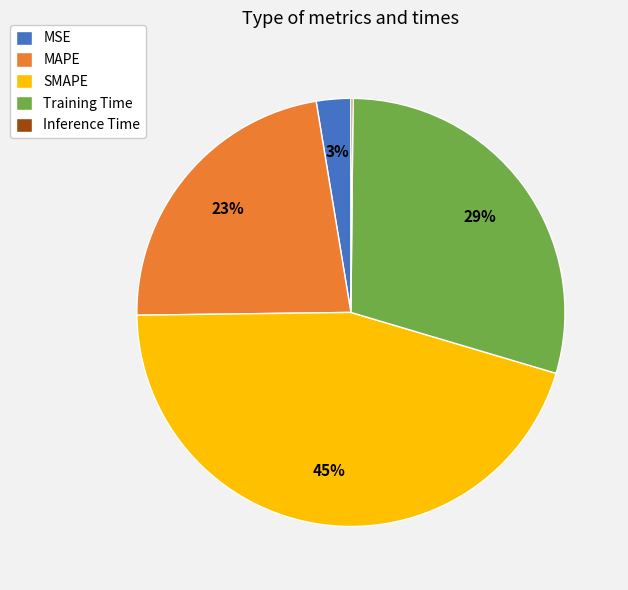

The SMAPE slice represents 45% of the pie. True or false?

True